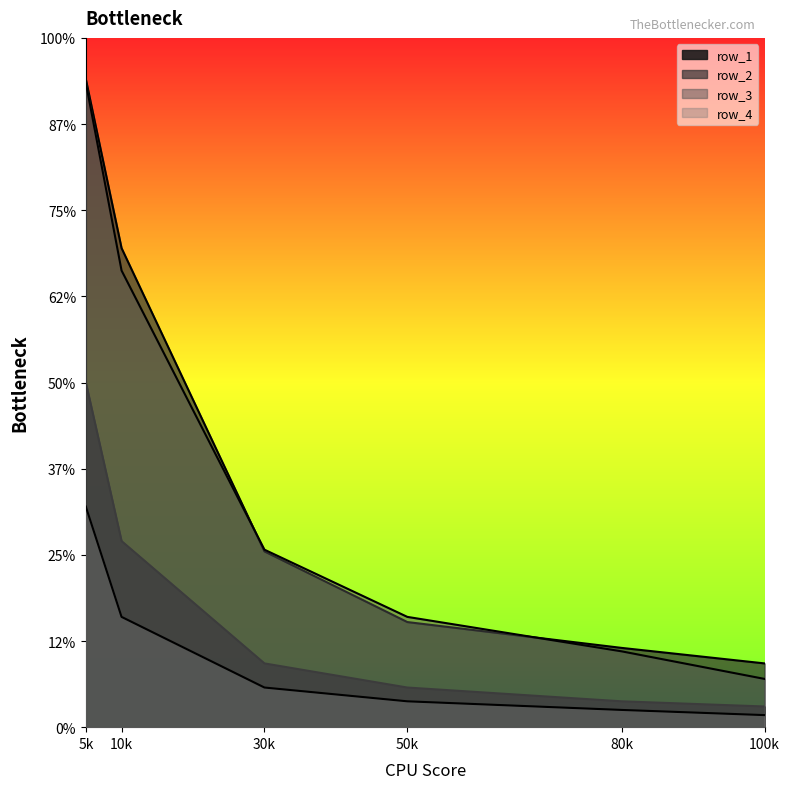

Is it true that row_2 equals 384 at 10?

False